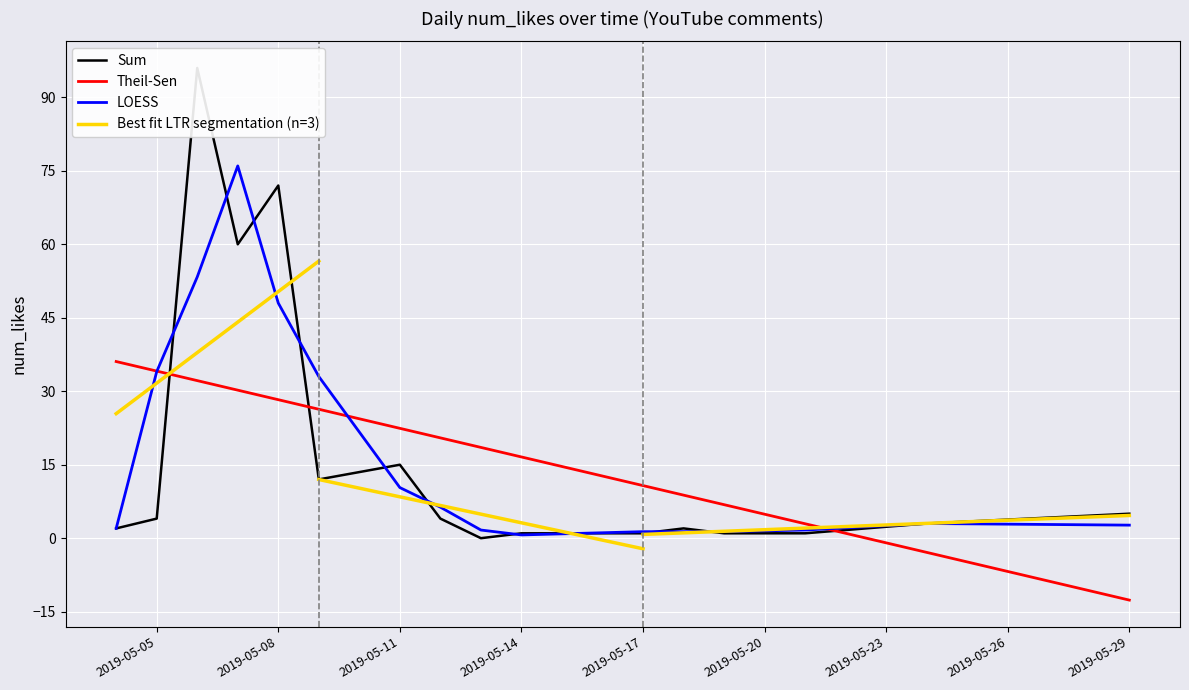

Which category has the lowest value in the Theil-Sen series?

2019-05-29